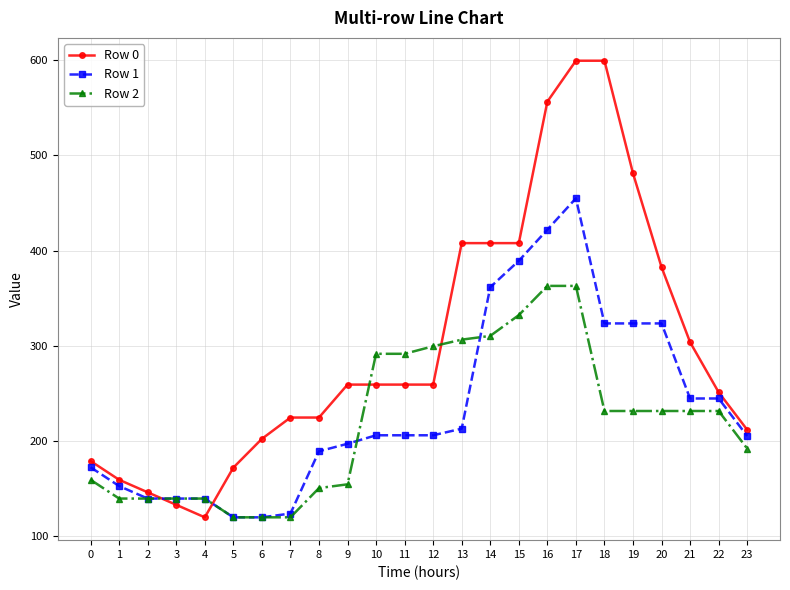

What is the difference between the maximum and minimum values in the Row 1 series?

334.8